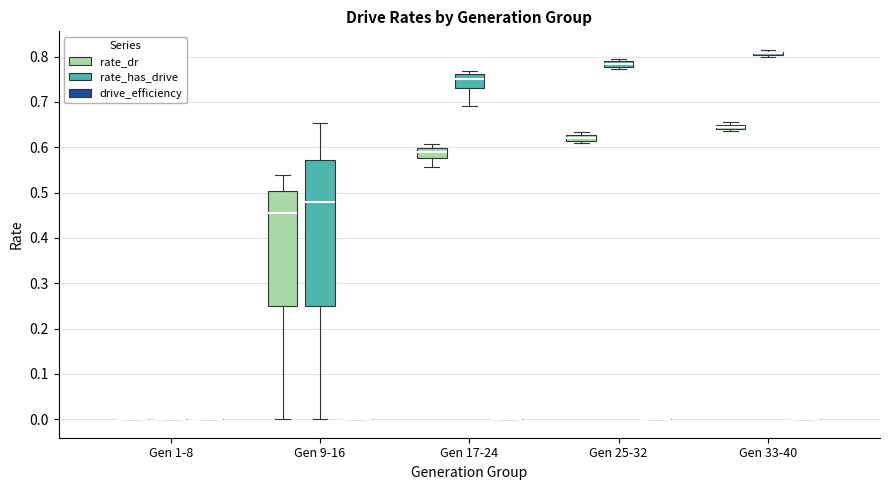

Where does the lower whisker of the box for Gen 9-16 (rate_has_drive) end on the y-axis? The values are not printed on the chart, so give them approximately, as read against the axis.

0.00